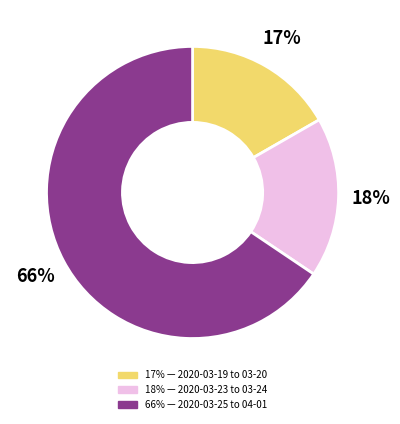

Does any single category account for the majority?

Yes